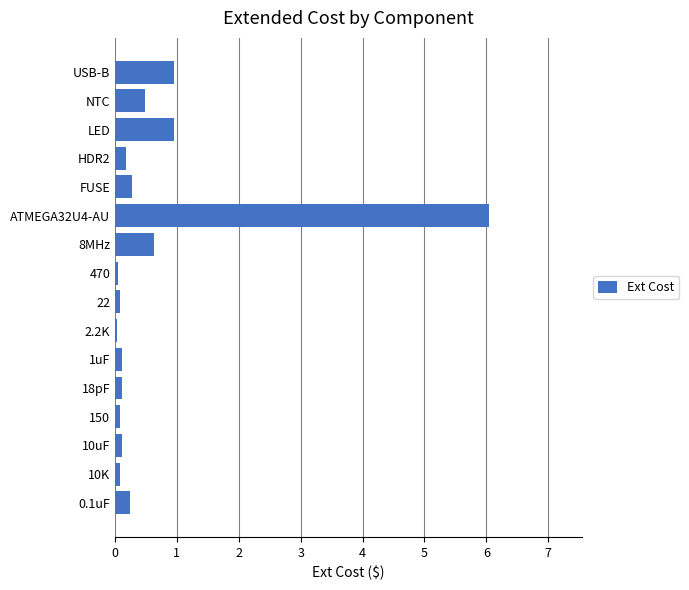

What is the maximum value shown in the chart?

6.0